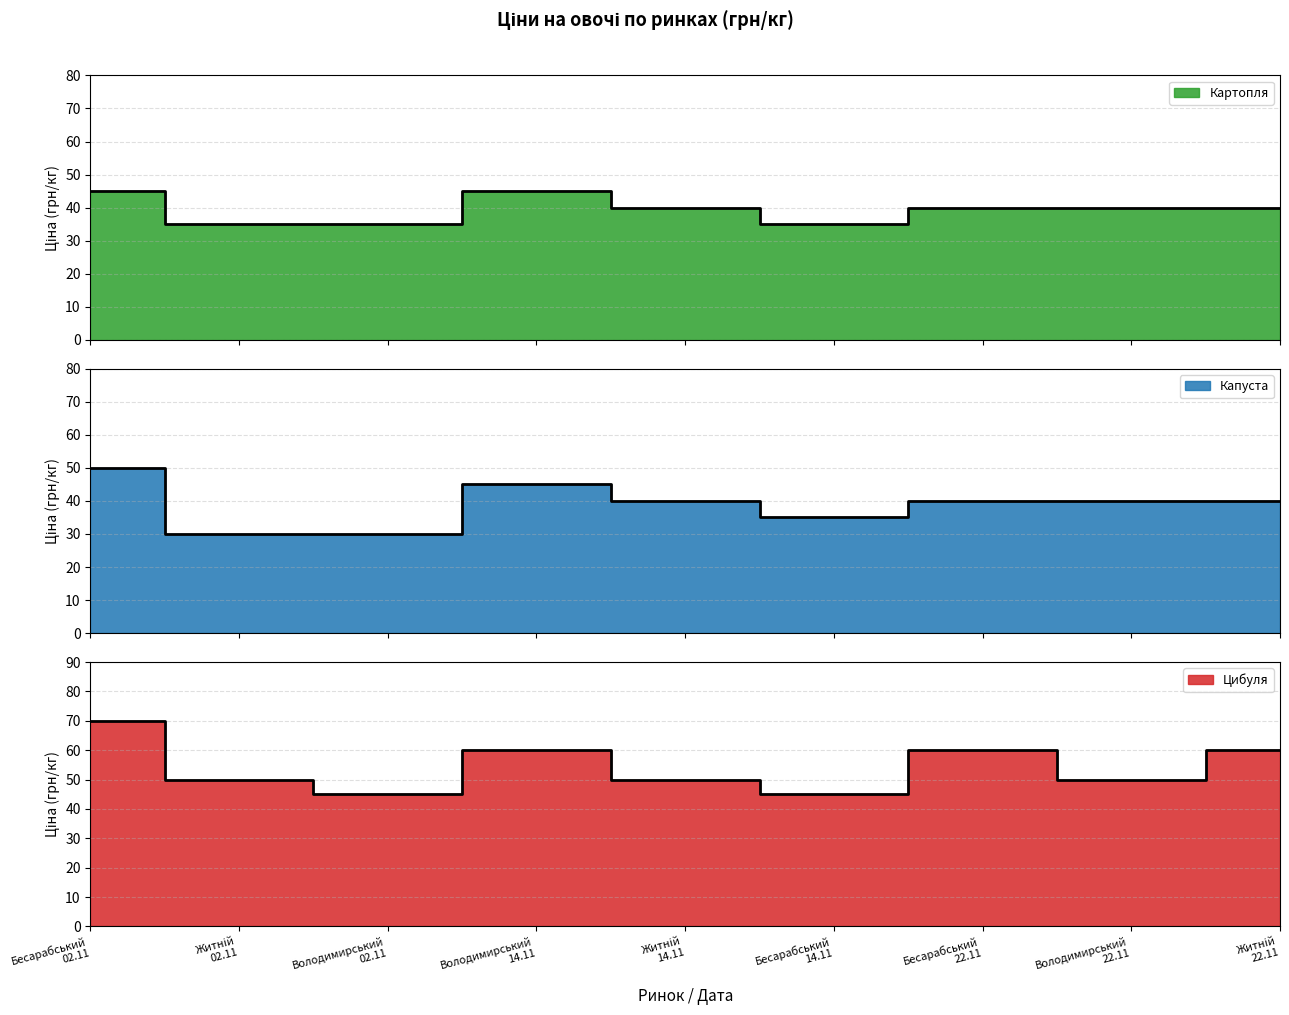

True or false: Капуста and Цибуля intersect in this chart.

False